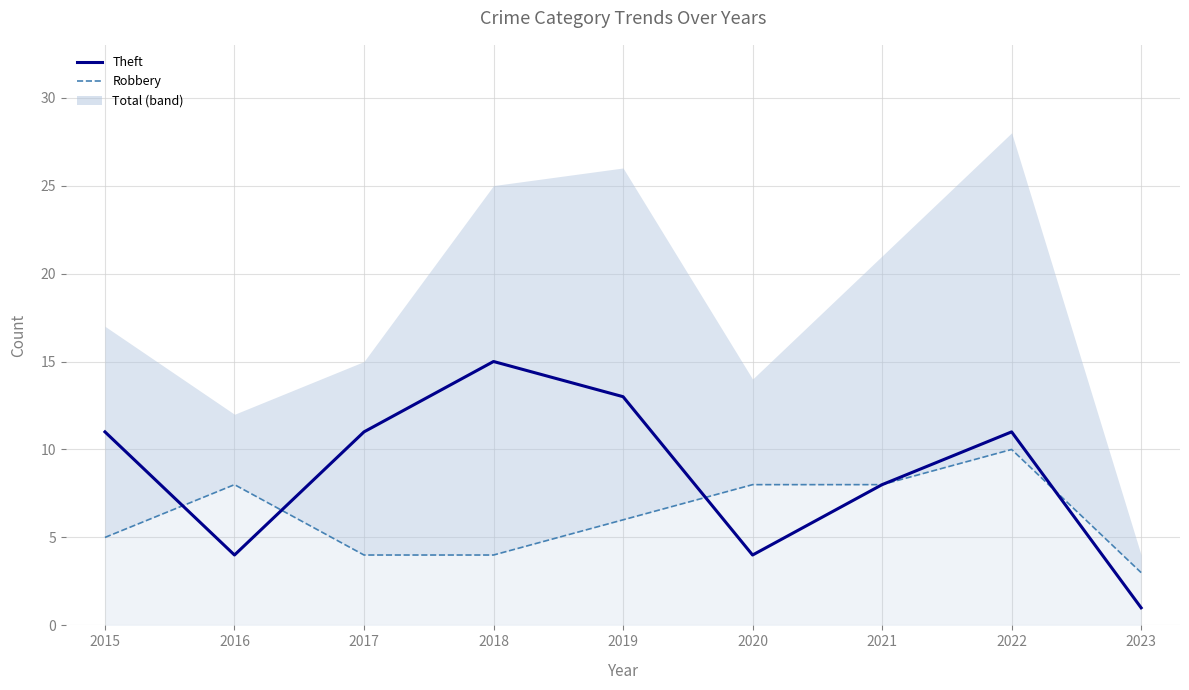

What is the ratio of the value at 2021 to the value at 2020?

2.0